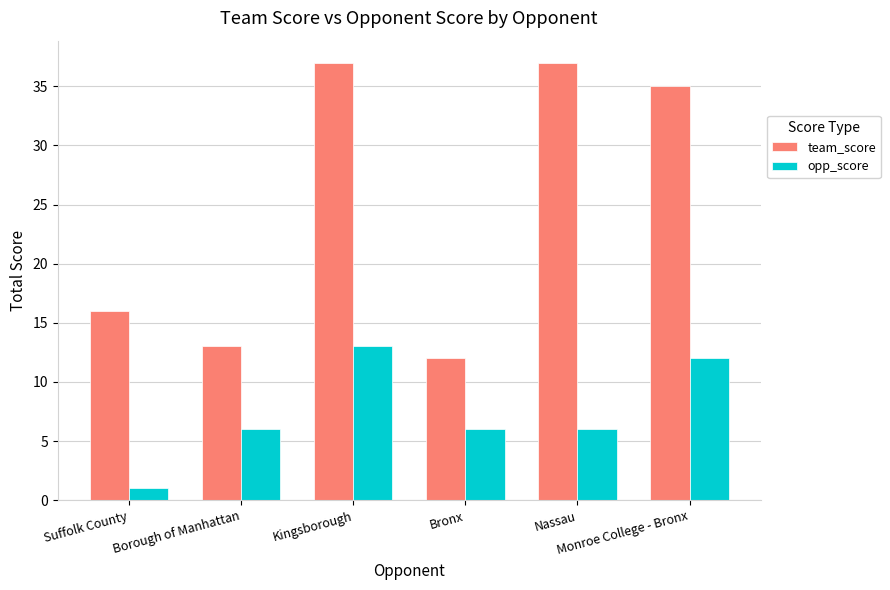

At which category is the sum across all series the highest?

Kingsborough